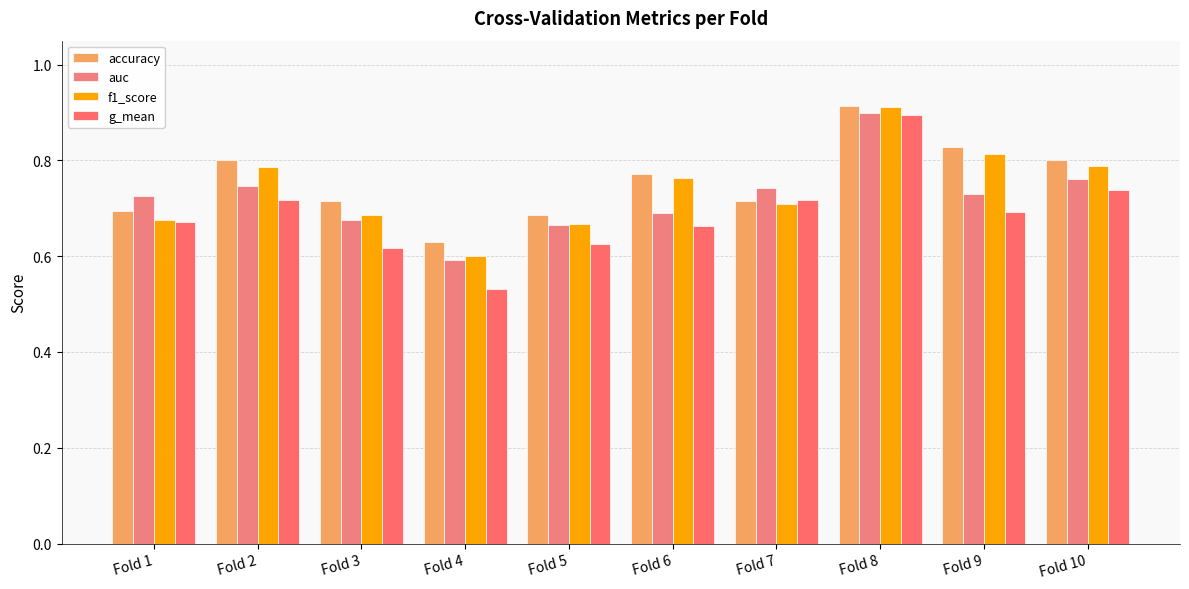

Are the bars grouped side by side (vs. stacked)?

Yes